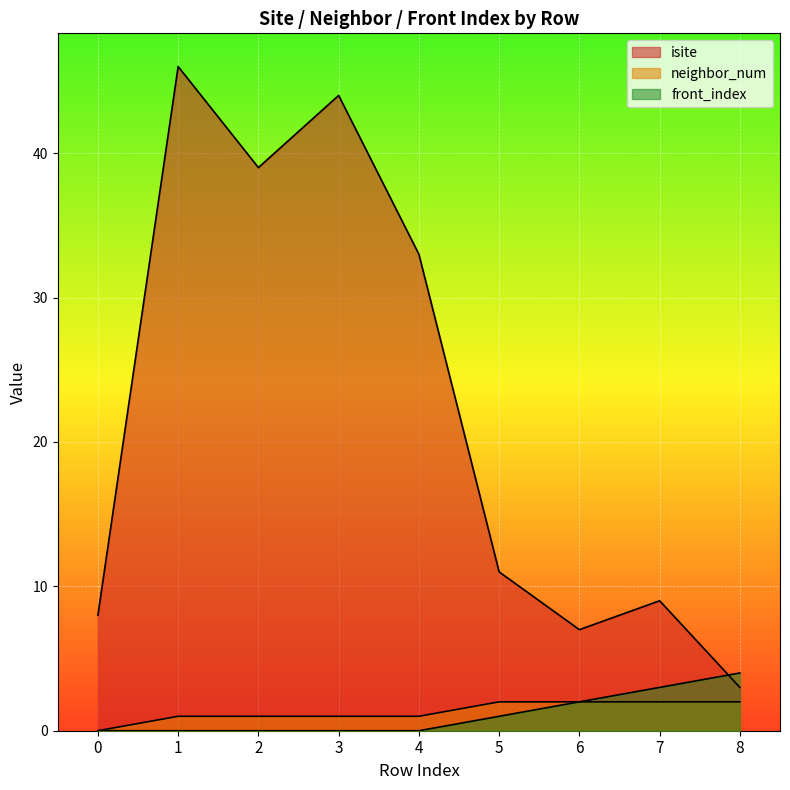

True or false: neighbor_num has more than 0 interior local peaks.

False